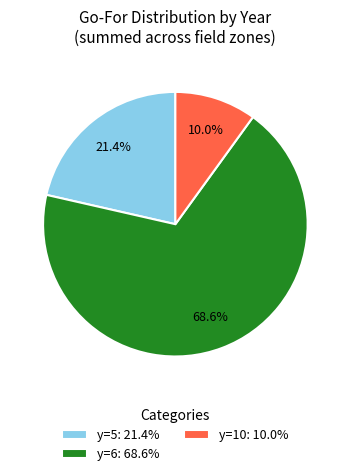

What is the smallest slice in the pie chart?

y=10: 10.0%